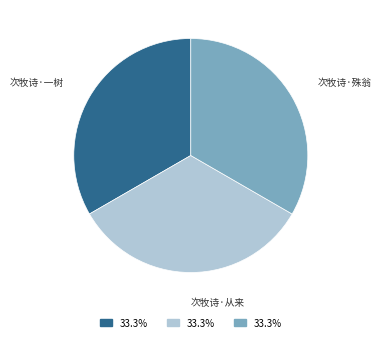

Is there any slice that represents more than half of the pie?

No